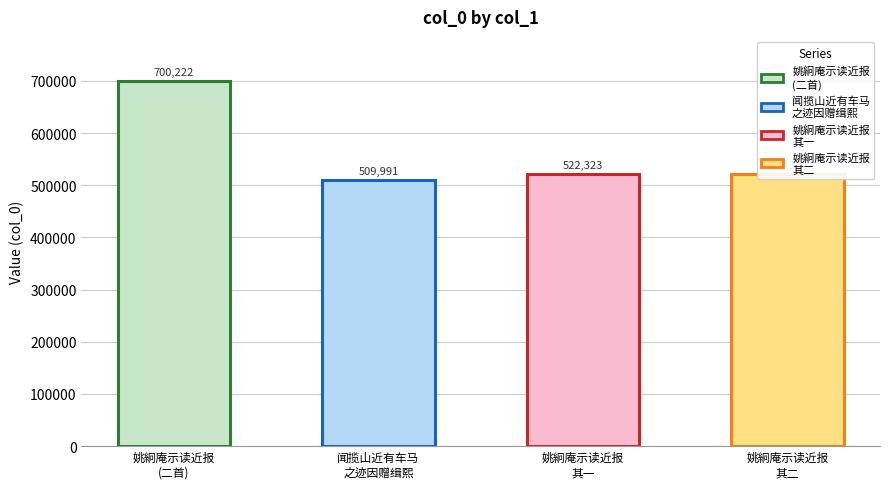

The chart shows a value of 522323 at 姚絅庵示读近报及和叶竹窗二首次韵奉答并寄竹窗 其一. True or false?

True